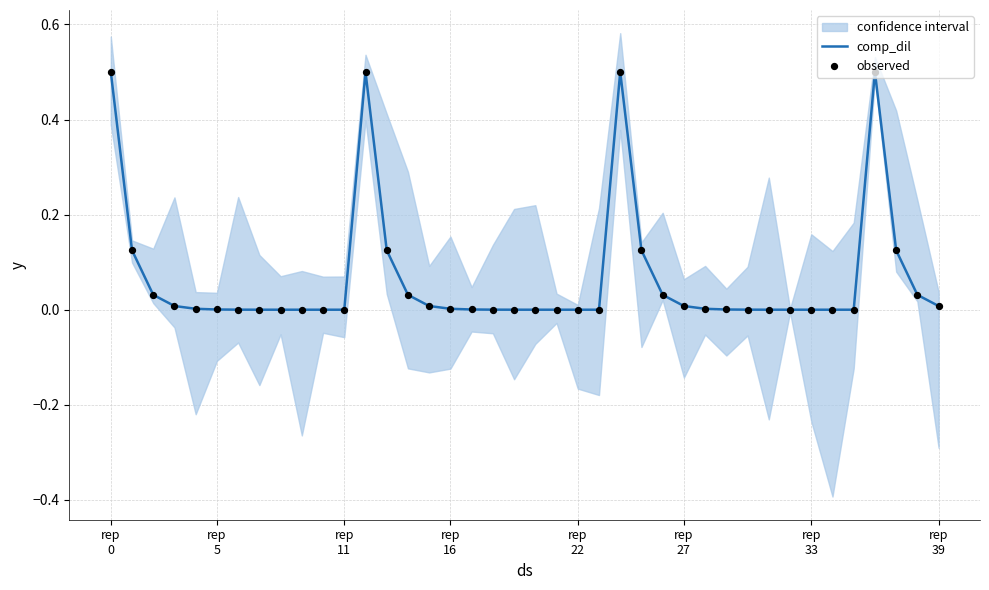

Is the value of observed at 22 greater than the value of comp_dil at 19?

No